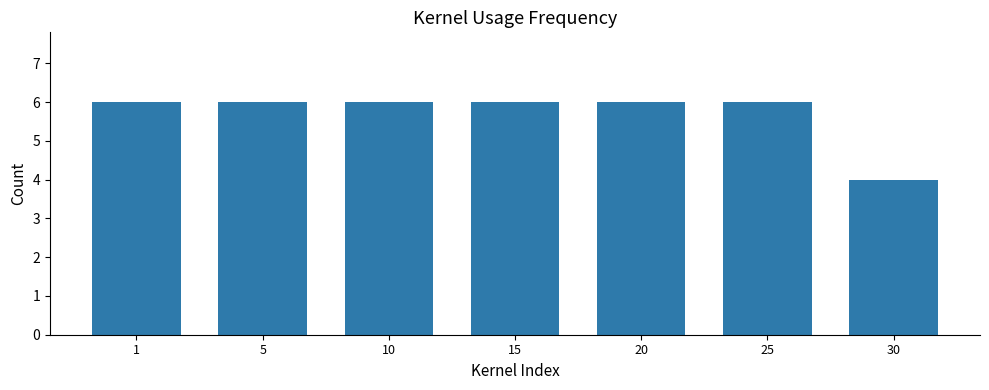

Reading left to right, transcribe all the data shown in this chart.

1=6	5=6	10=6	15=6	20=6	25=6	30=4